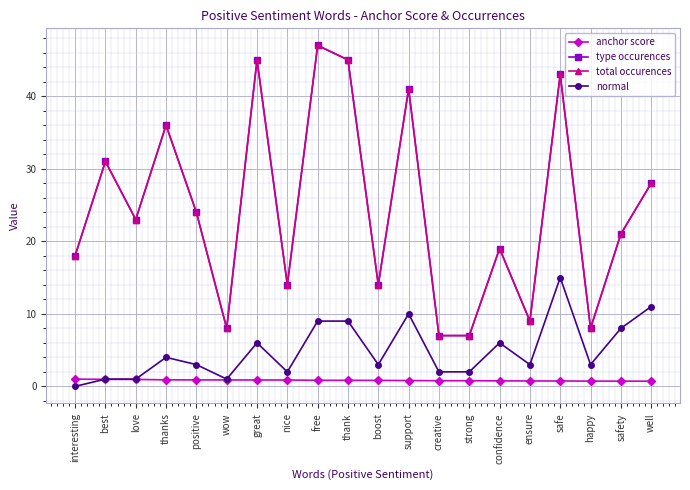

What position from the right is best?

19